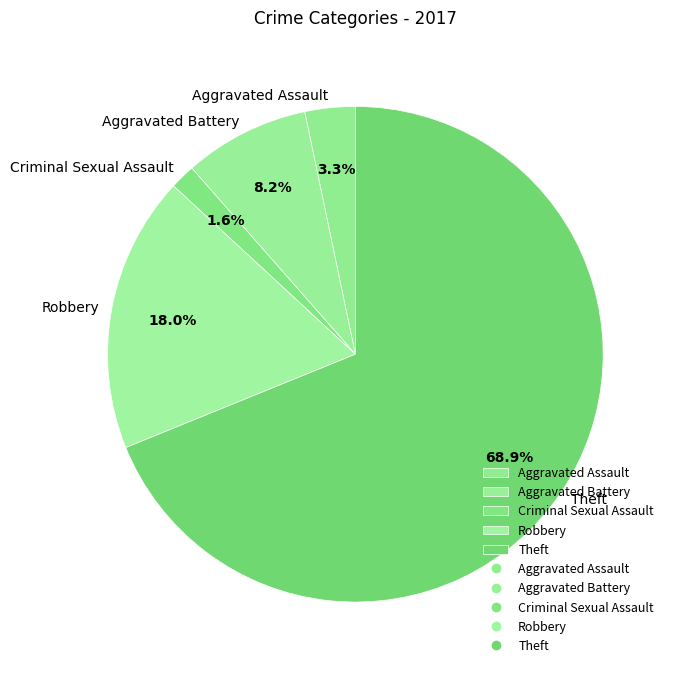

Is there any slice that represents more than half of the pie?

Yes